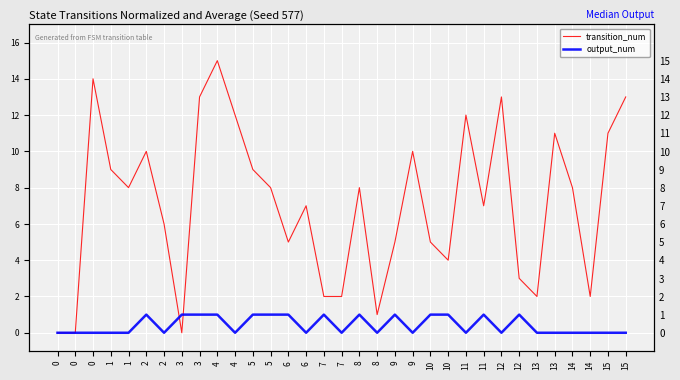

What is the difference between the maximum and minimum values in the transition_num series?

15